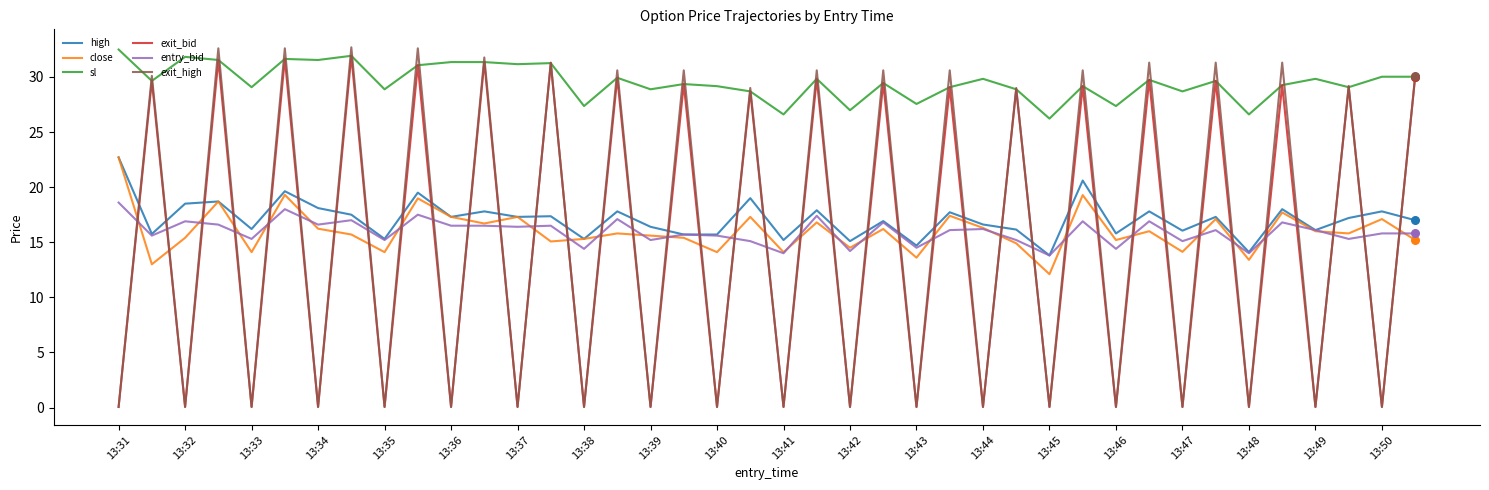

Which series has the largest total across all categories?

sl